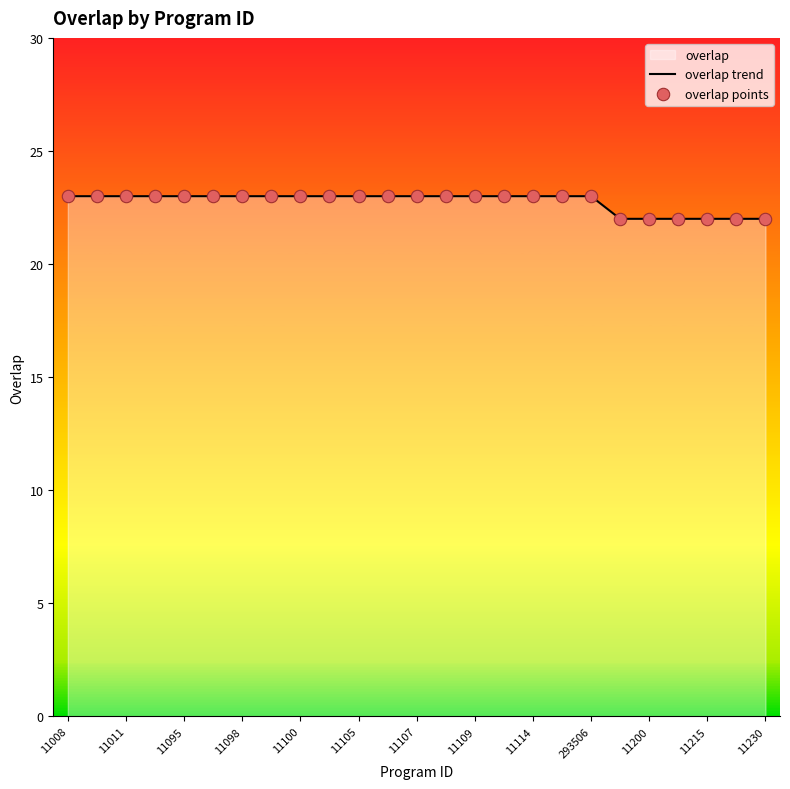

Which series has the largest total across all categories?

overlap trend